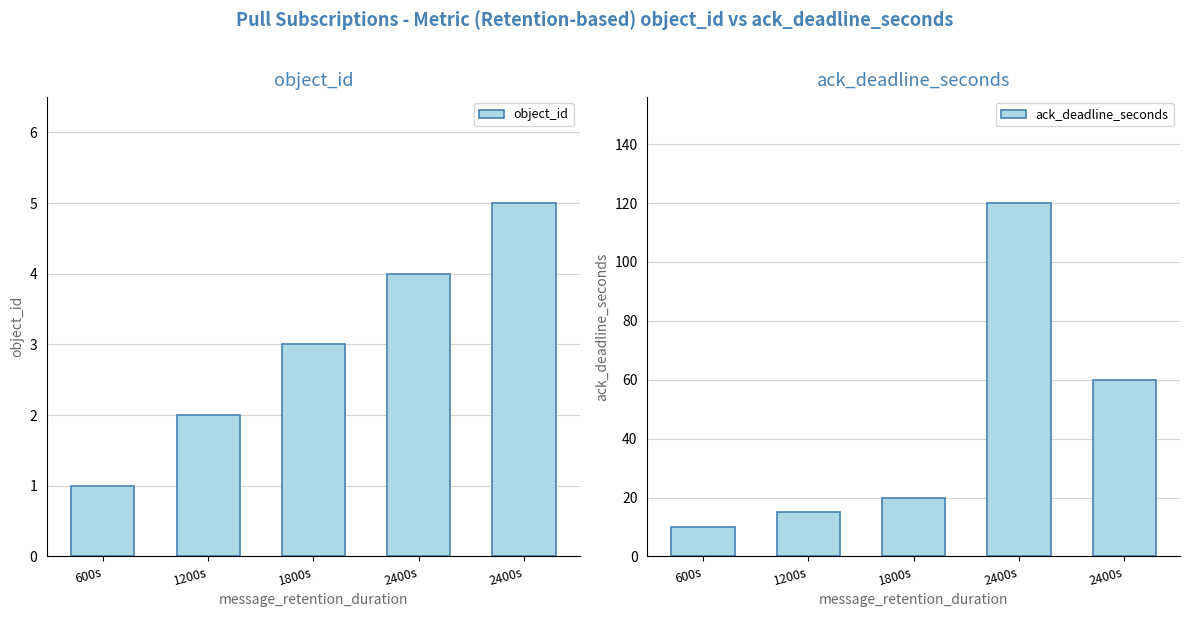

True or false: object_id has a value of 5 at 2400s.

True